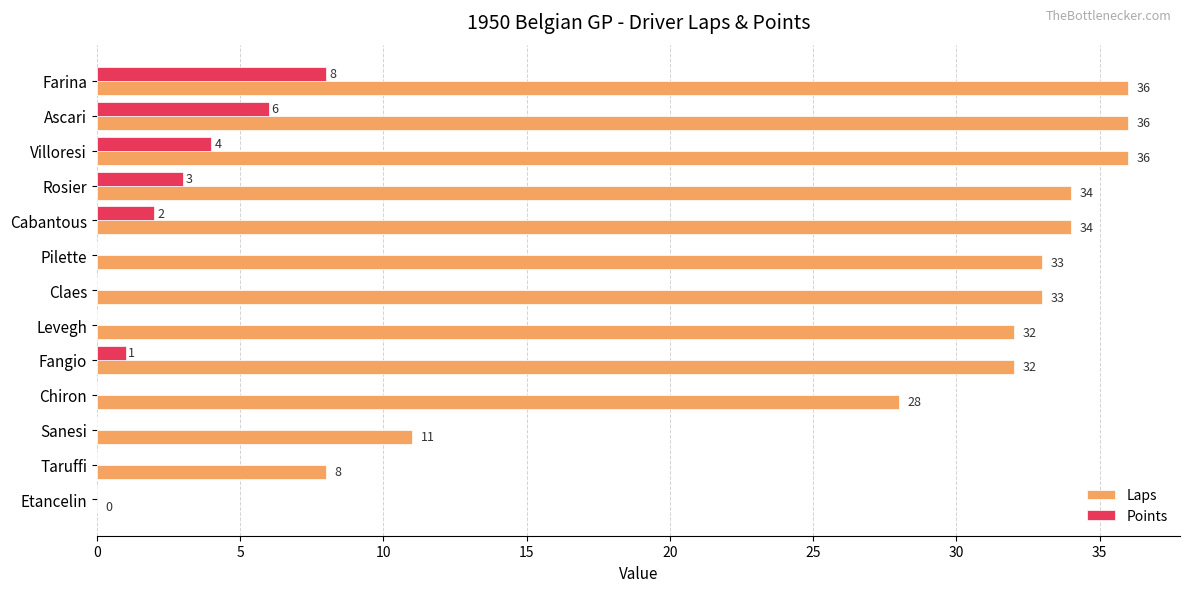

What is the sum of all Points values?

24